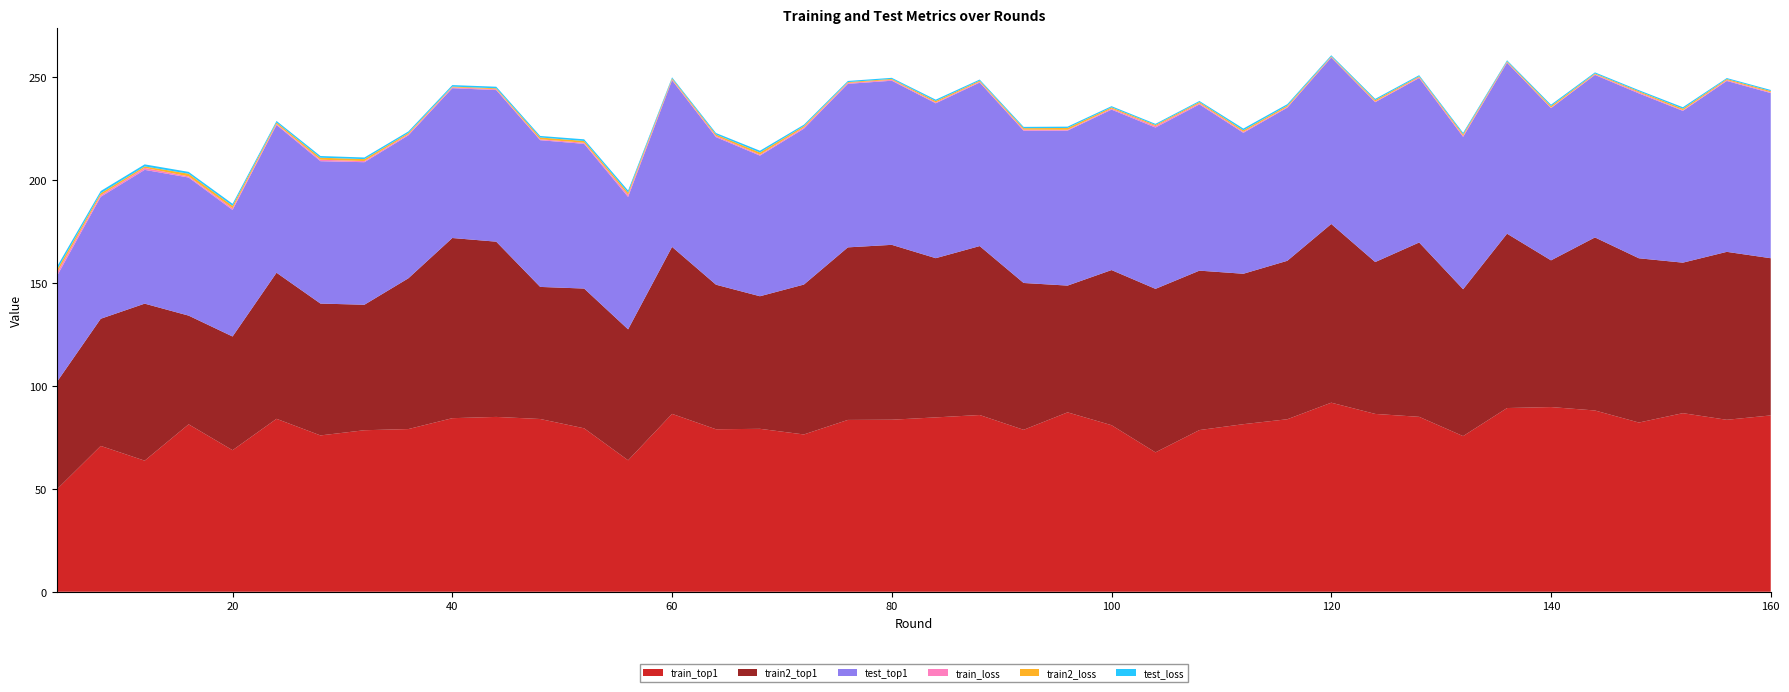

Reading left to right, extract all data points from this chart.

train_top1: 49.7	70.8	63.7	81.3	68.8	84.0	75.9	78.4	79.0	84.3	84.9	83.9	79.4	63.9	86.4	78.9	79.1	76.4	83.5	83.6	84.7	85.8	78.7	87.1	80.9	67.7	78.5	81.4	83.8	91.8	86.4	85.0	75.6	89.2	89.7	88.0	82.2	86.7	83.5	85.6
train2_top1: 52.1	61.8	76.3	52.8	55.2	71.0	64.0	61.0	73.2	87.5	85.1	64.1	67.9	63.6	81.1	70.2	64.4	72.8	83.8	84.9	77.3	82.1	71.3	61.6	75.3	79.4	77.4	73.1	77.0	86.8	73.8	84.7	71.3	84.7	71.2	84.0	79.8	73.1	81.6	76.3
test_top1: 51.4	59.2	65.0	67.1	61.5	71.8	69.2	69.2	69.4	72.8	73.6	71.3	70.3	64.3	80.9	71.7	68.3	75.7	79.4	79.7	75.2	79.4	74.0	75.3	77.9	78.3	80.7	68.4	74.4	80.8	77.6	79.9	74.0	83.0	73.9	78.9	80.1	73.7	83.0	80.2
train_loss: 1.6	0.8	1.0	0.6	0.8	0.5	0.7	0.5	0.5	0.4	0.4	0.4	0.5	1.0	0.4	0.6	0.5	0.6	0.4	0.4	0.4	0.4	0.5	0.4	0.5	0.7	0.5	0.5	0.4	0.2	0.4	0.4	0.6	0.3	0.3	0.3	0.5	0.3	0.4	0.4
train2_loss: 1.5	1.0	0.7	1.3	1.2	0.7	1.0	1.0	0.6	0.4	0.4	0.9	0.9	1.1	0.5	0.7	1.0	0.7	0.4	0.4	0.7	0.5	0.7	0.9	0.6	0.5	0.6	0.7	0.6	0.4	0.7	0.4	0.7	0.4	0.8	0.4	0.5	0.7	0.5	0.6
test_loss: 1.5	1.1	1.0	0.9	1.0	0.7	0.8	0.8	0.7	0.7	0.8	0.7	0.8	1.0	0.5	0.7	0.9	0.6	0.6	0.5	0.7	0.5	0.6	0.6	0.6	0.5	0.5	0.8	0.7	0.5	0.6	0.5	0.7	0.5	0.7	0.5	0.5	0.7	0.5	0.5